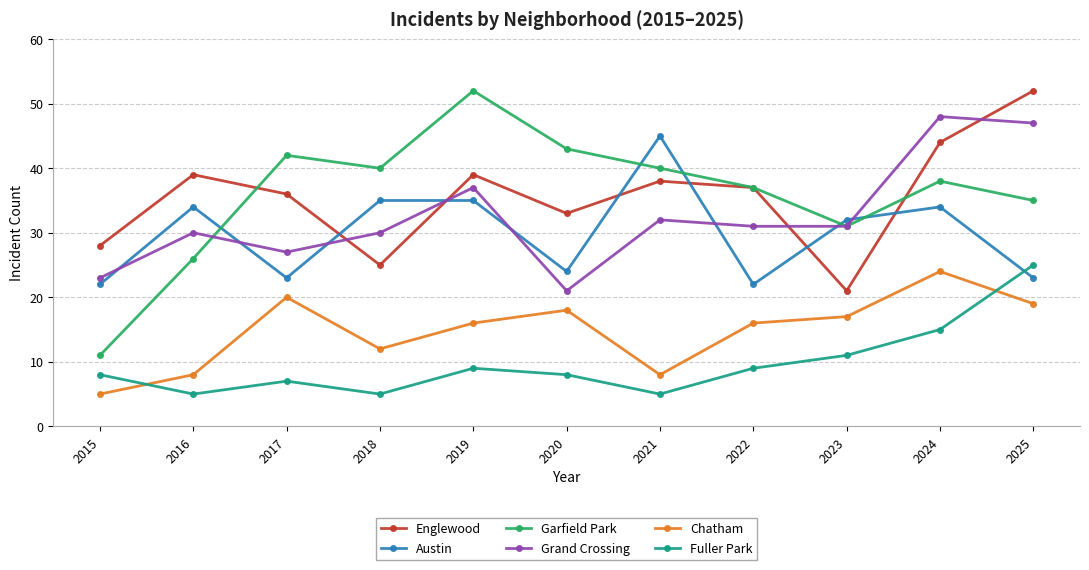

Is it true that Garfield Park equals 13 at 2017?

False